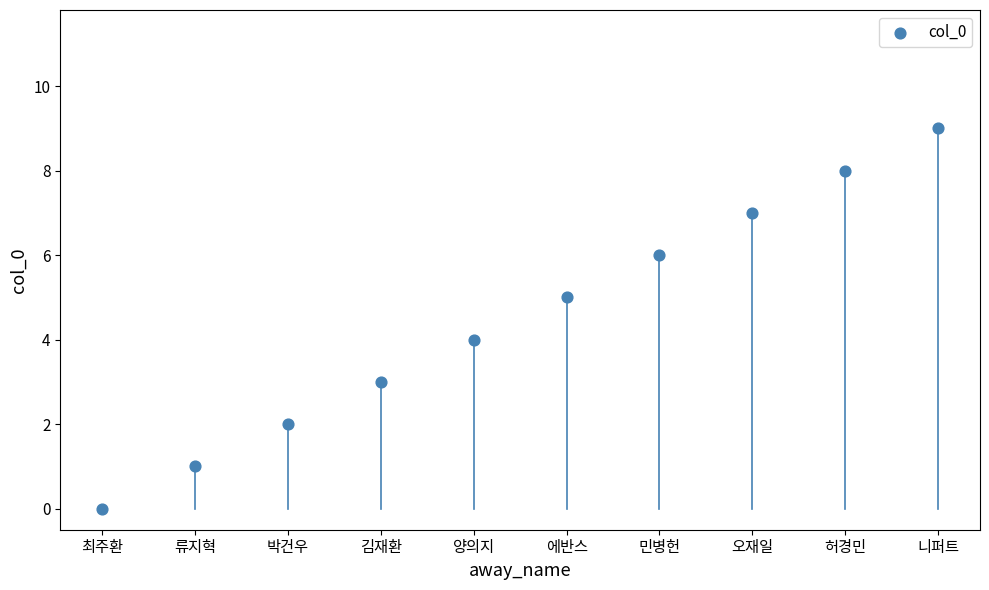

What is the range of Y values (max minus min)?

9